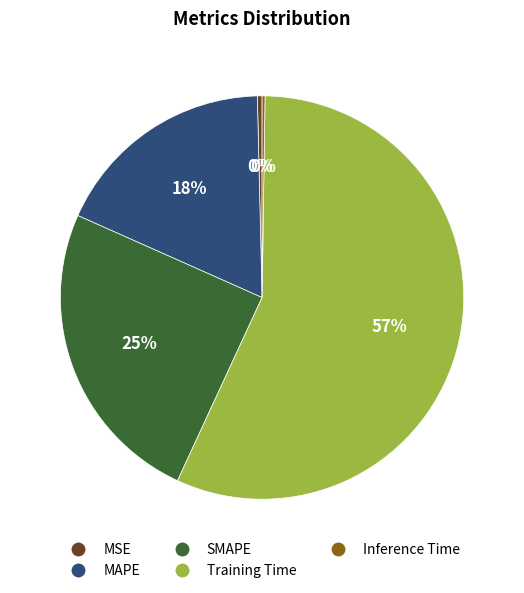

Combined, do MAPE and Training Time account for over 50%?

Yes